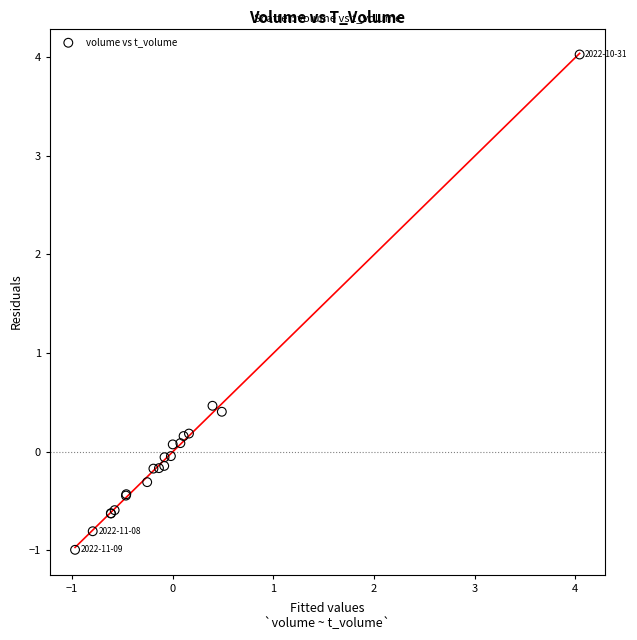

What Y value in the scatter plot is closest to 1?

0.5